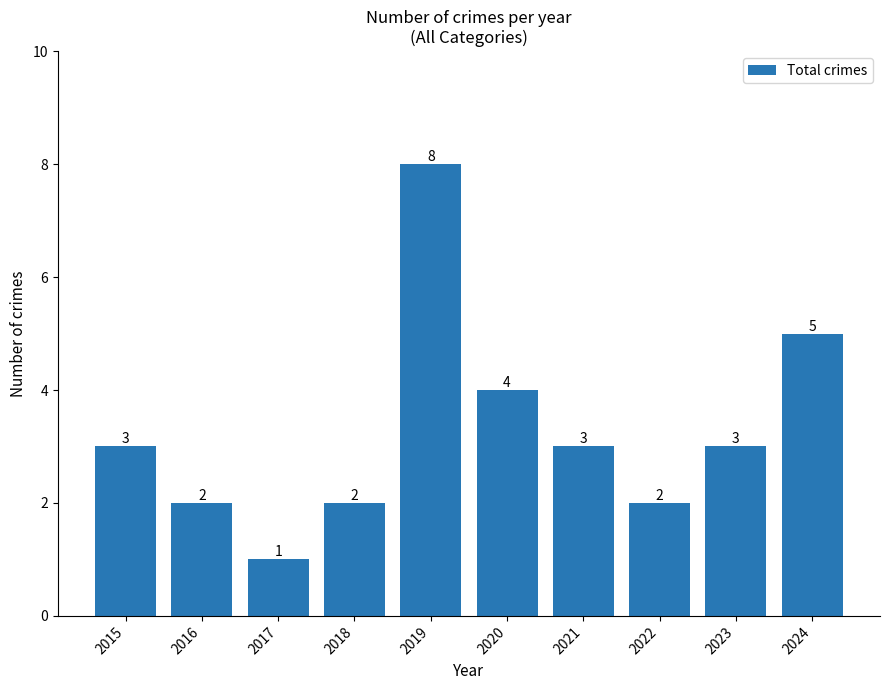

What is the approximate value at 2020?

4